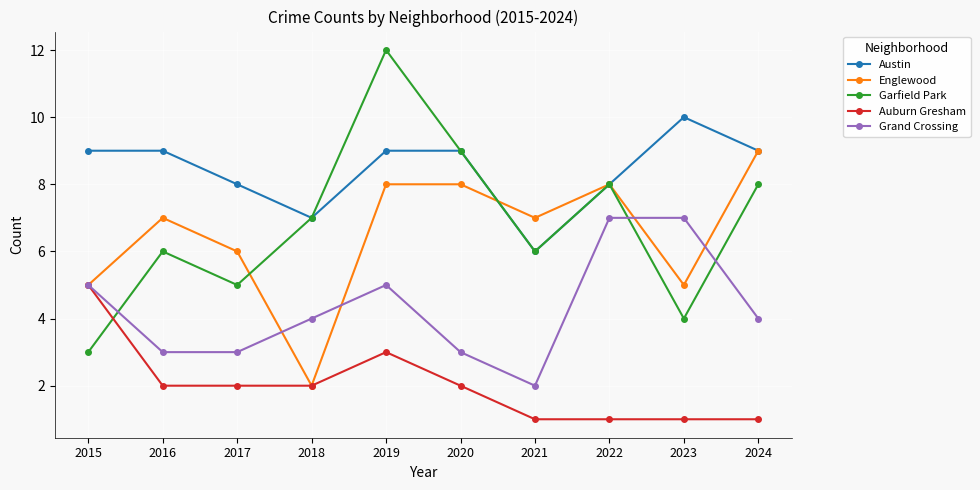

What is the value of the Austin point at the 6th from the left?

9